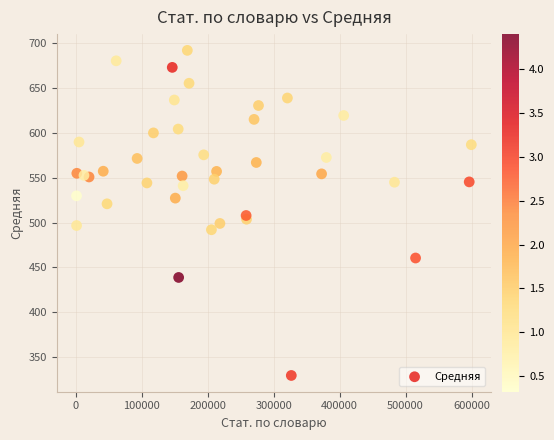

What is the range of X values (max minus min)?

598520.0